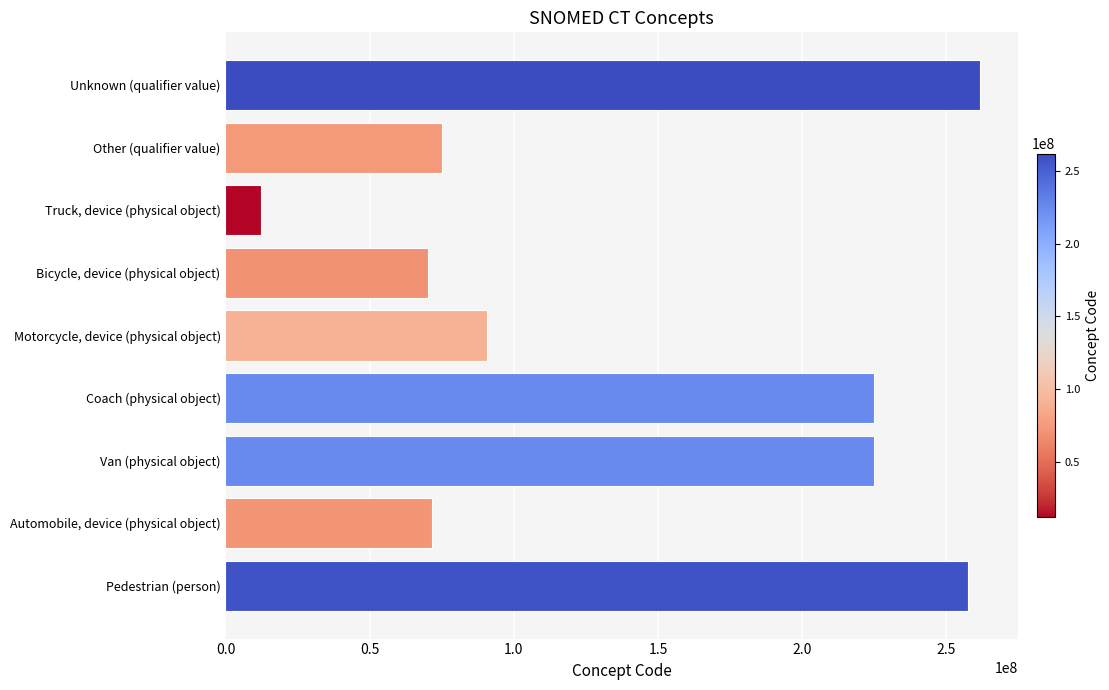

The value at Automobile, device (physical object) is 50021903. True or false?

False